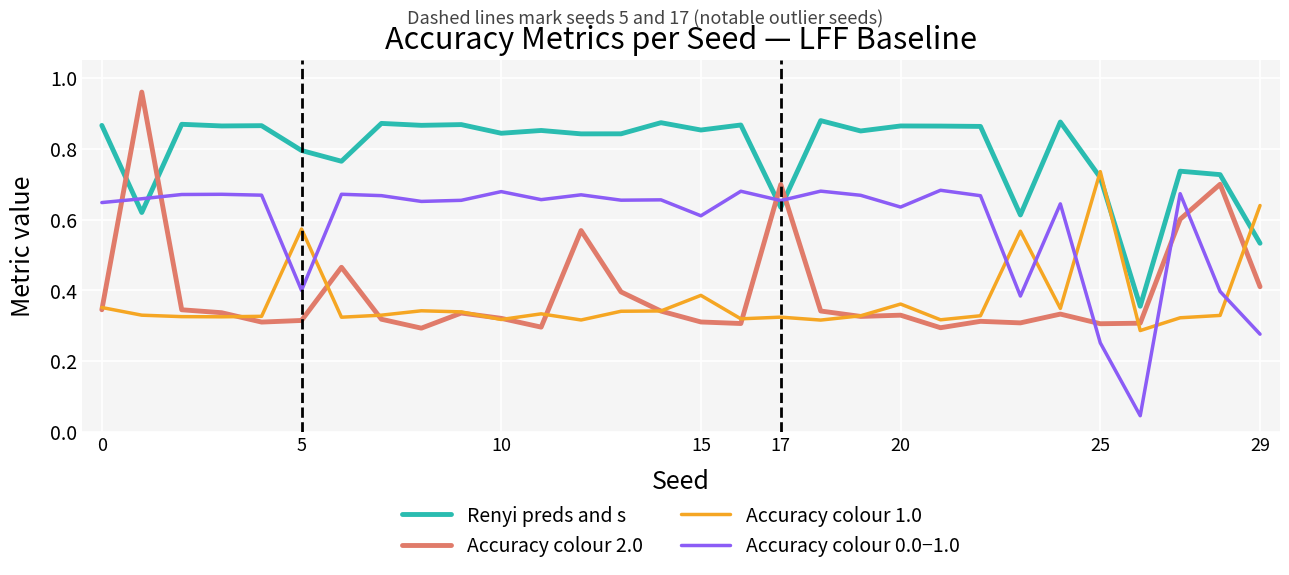

Which series has the largest total across all categories?

Renyi preds and s